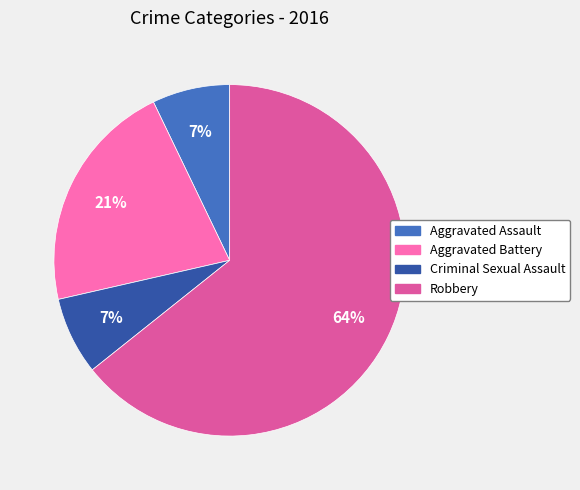

Does Robbery represent more than half of the total?

Yes